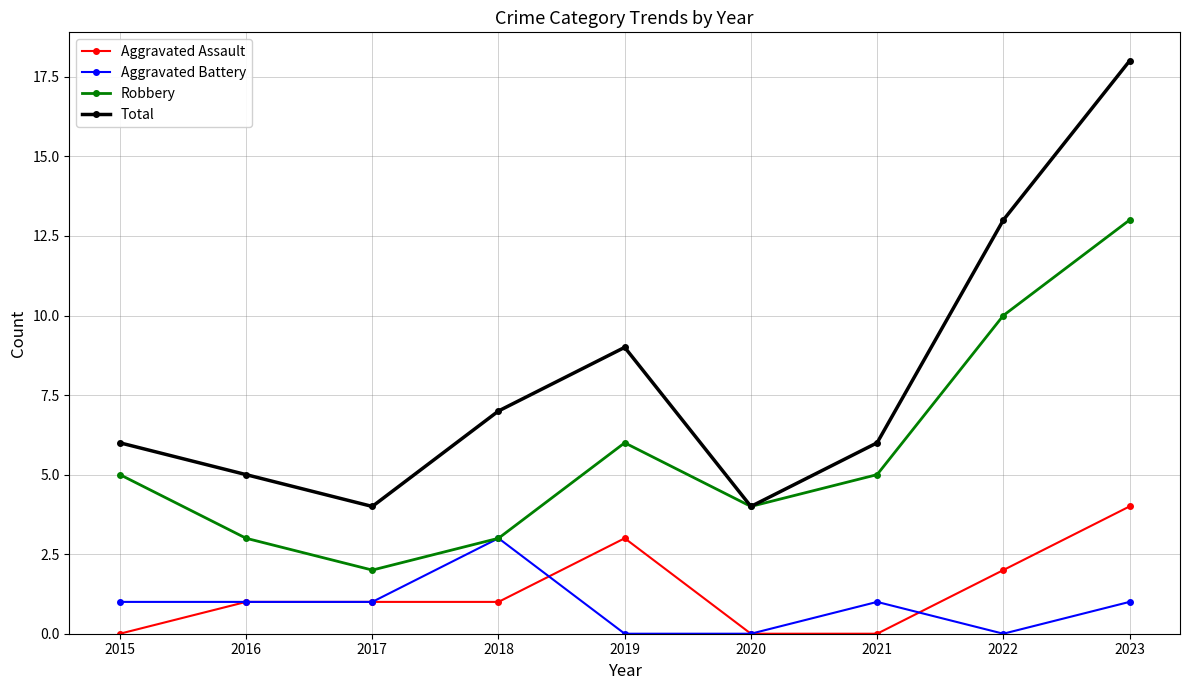

Rank the series at 2019 from lowest to highest value.

Aggravated Battery, Aggravated Assault, Robbery, Total